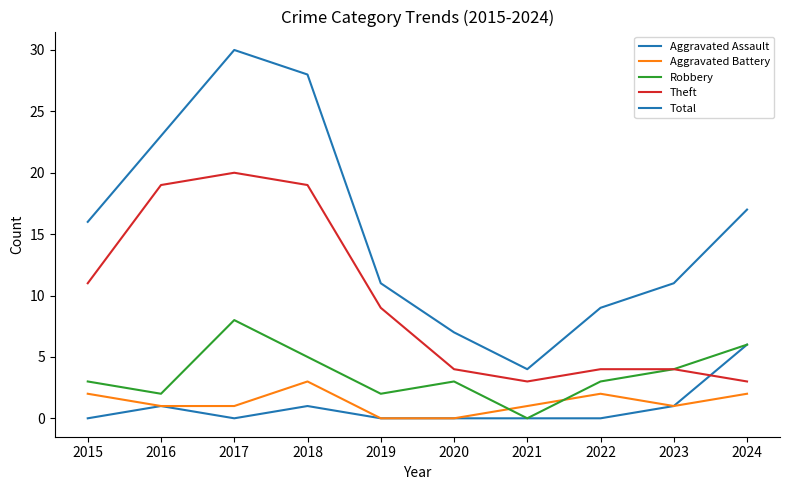

How many positive values does the Robbery series have?

9